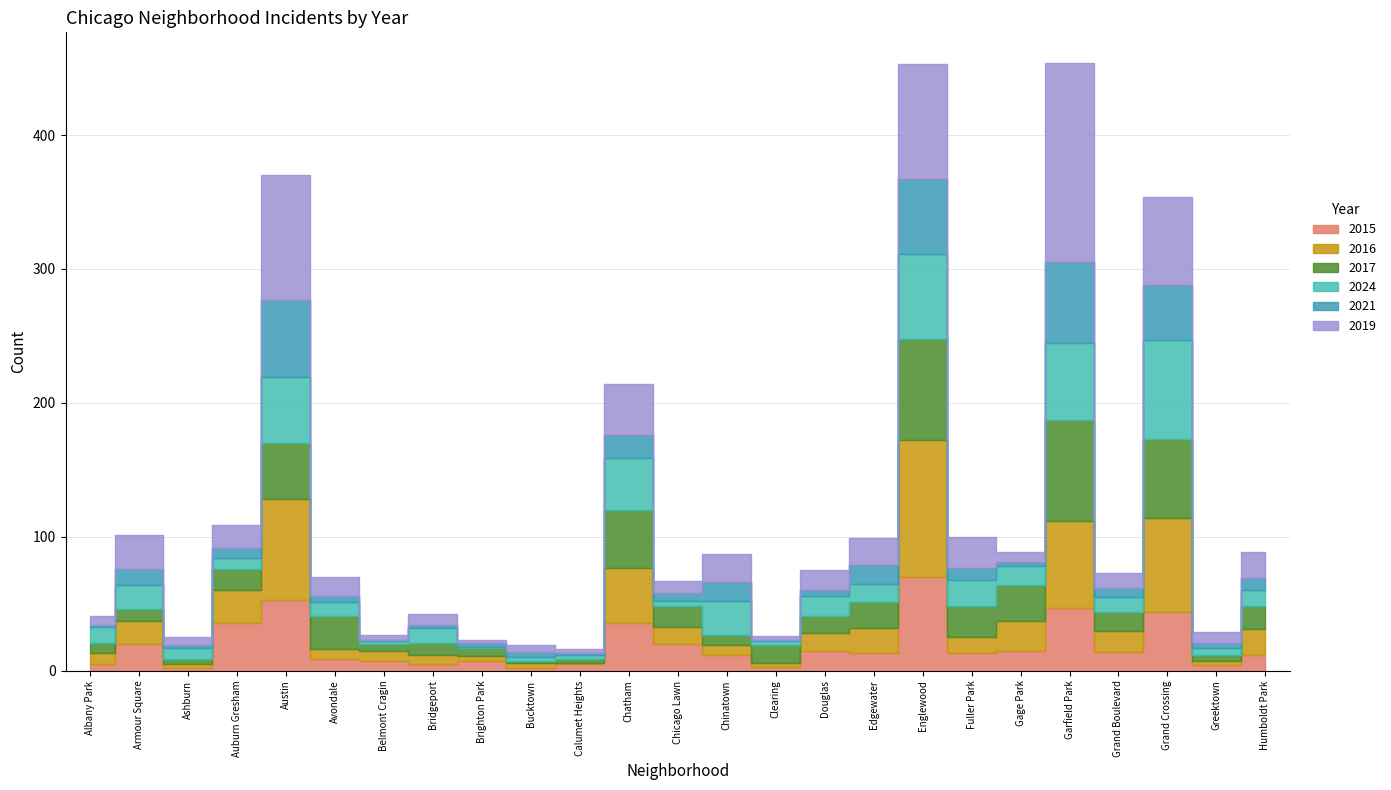

What is the sum of the 2019 values at Fuller Park and Englewood?

109